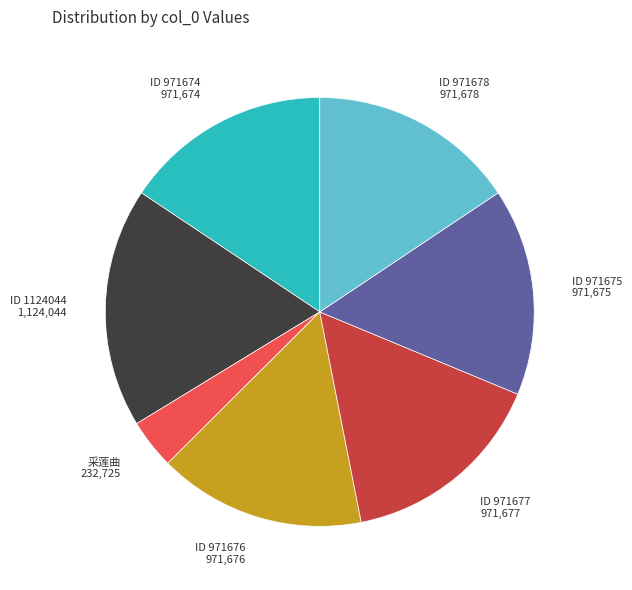

Which category has the smallest portion of the pie?

采莲曲 232,725